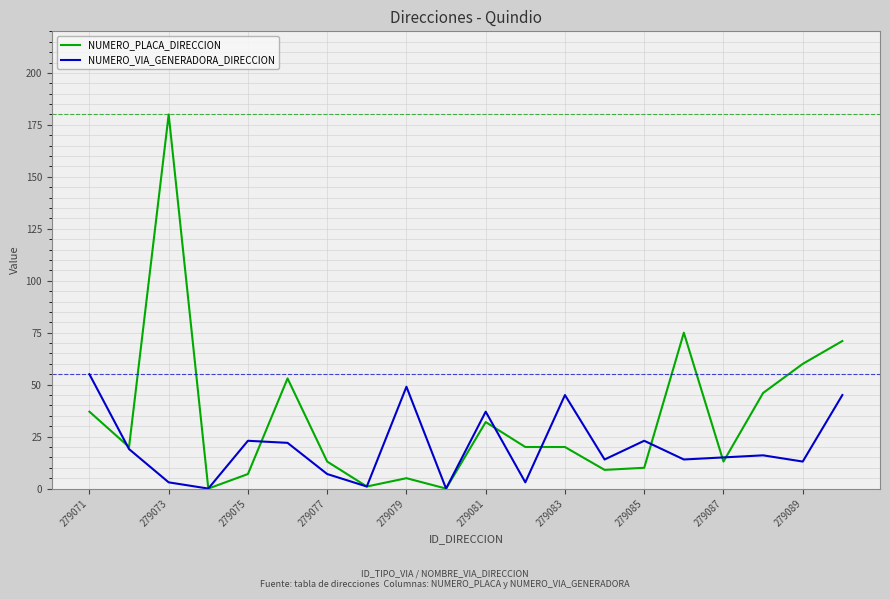

Which series has the widest spread of values?

NUMERO_PLACA_DIRECCION